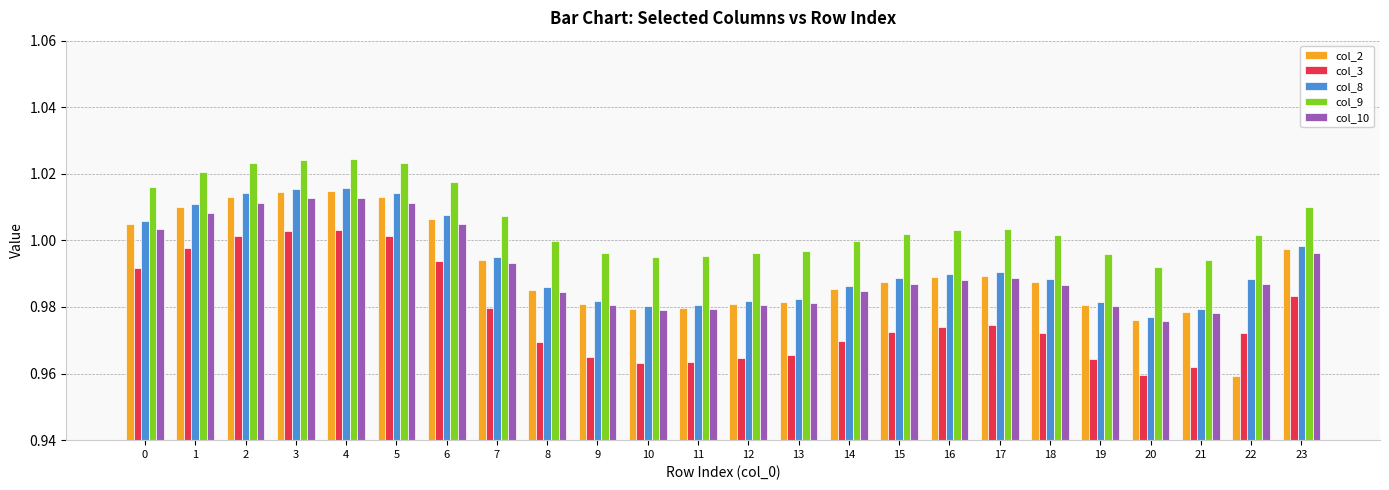

List the series in order of their peak value, highest first.

col_9, col_8, col_2, col_10, col_3